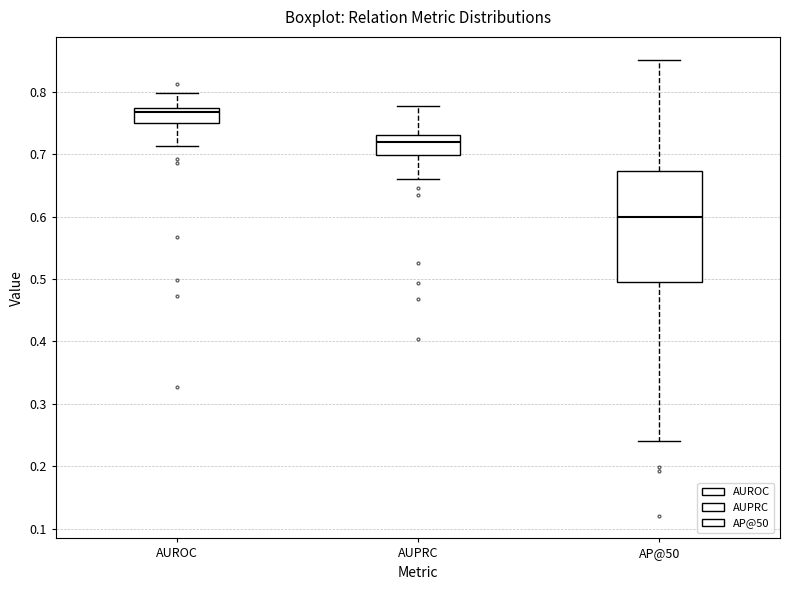

Where is the lower edge of the box for AUPRC on the y-axis? The values are not printed on the chart, so give them approximately, as read against the axis.

0.70